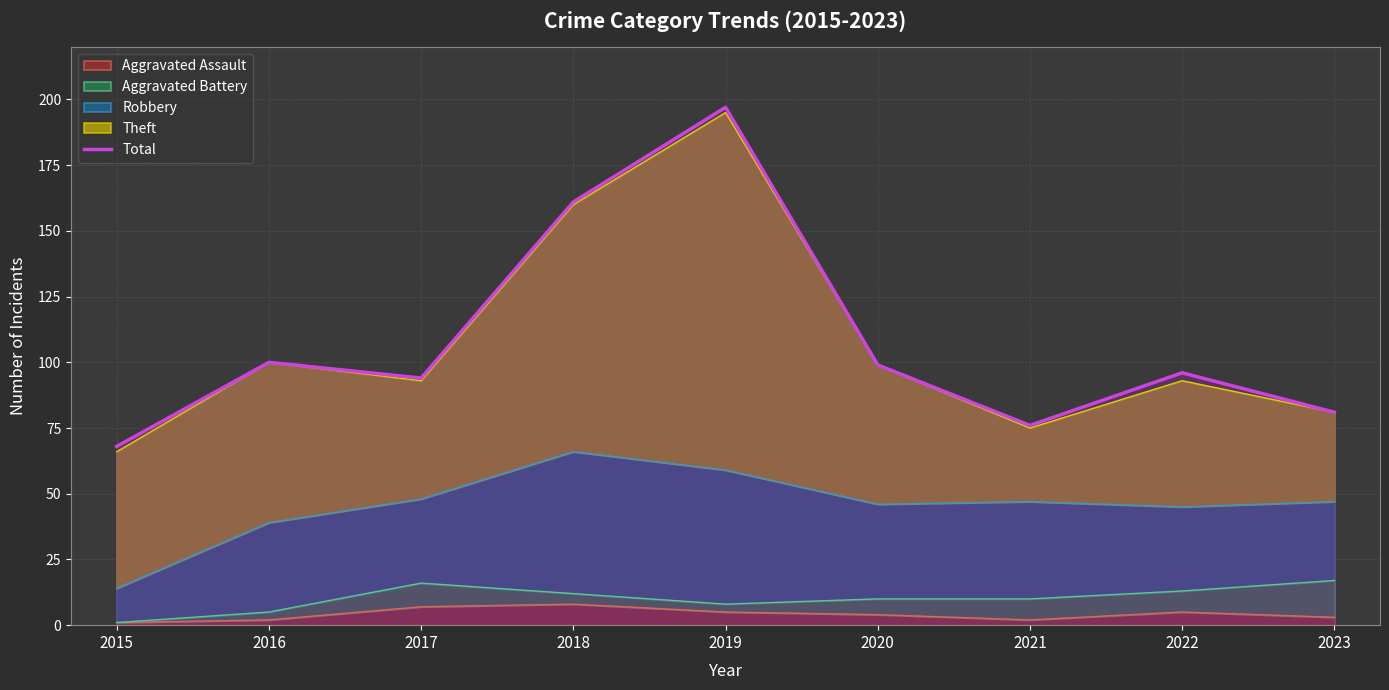

How many values exceed 96?

4